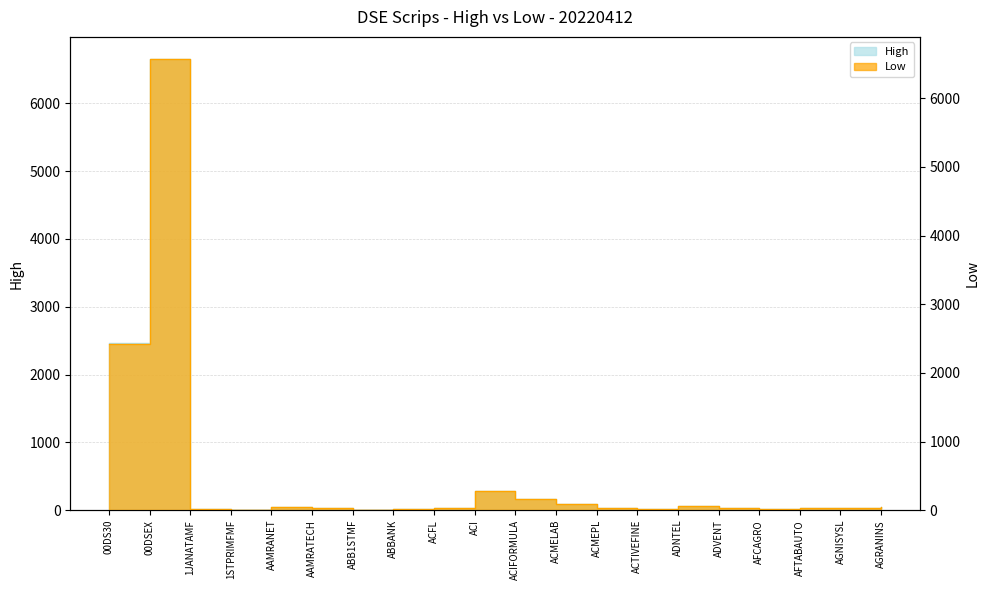

At which category does High reach its first local valley?

1STPRIMFMF